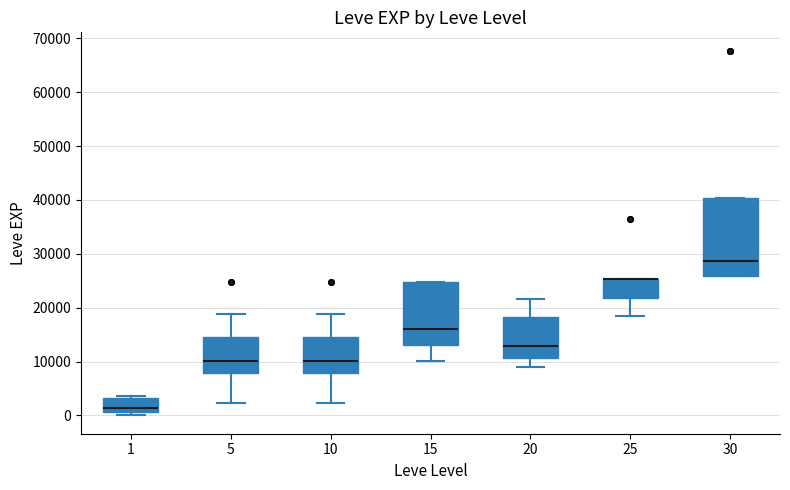

Which box is the tallest, from its lower edge to its upper edge?

30